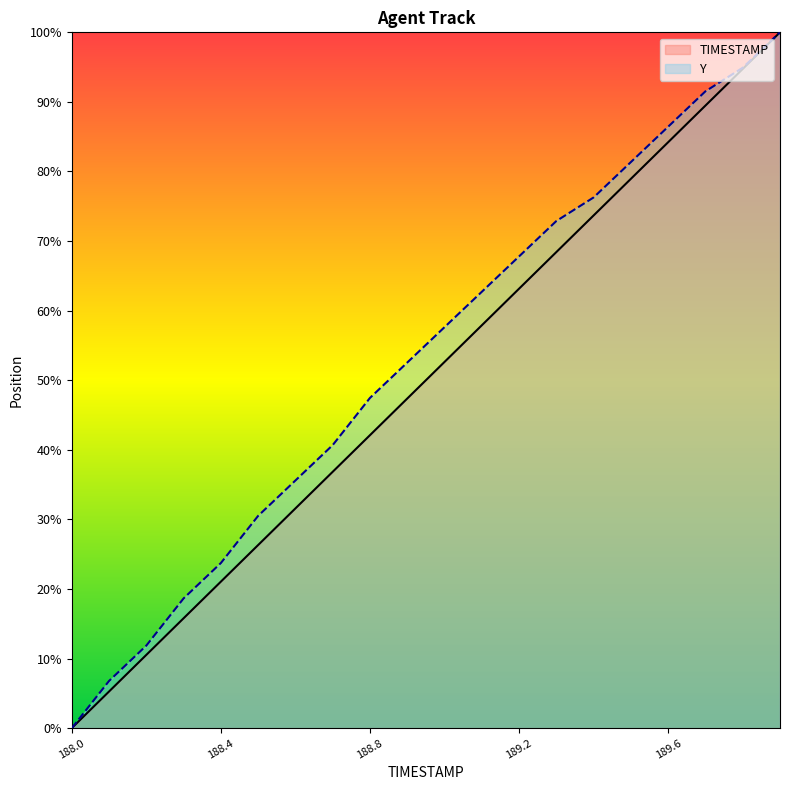

Reading left to right, list all the values displayed in this chart.

TIMESTAMP: 188.0=0.0	188.1=5.3	188.2=10.5	188.3=15.8	188.4=21.1	188.5=26.3	188.6=31.6	188.7=36.8	188.8=42.1	188.9=47.4	189.0=52.6	189.1=57.9	189.2=63.2	189.3=68.4	189.4=73.7	189.5=78.9	189.6=84.2	189.7=89.5	189.8=94.7	189.9=100.0
Y: 188.0=0.0	188.1=6.8	188.2=11.9	188.3=18.6	188.4=23.7	188.5=30.5	188.6=35.6	188.7=40.7	188.8=47.5	188.9=52.5	189.0=57.6	189.1=62.7	189.2=67.8	189.3=72.9	189.4=76.3	189.5=81.4	189.6=86.4	189.7=91.5	189.8=94.9	189.9=100.0